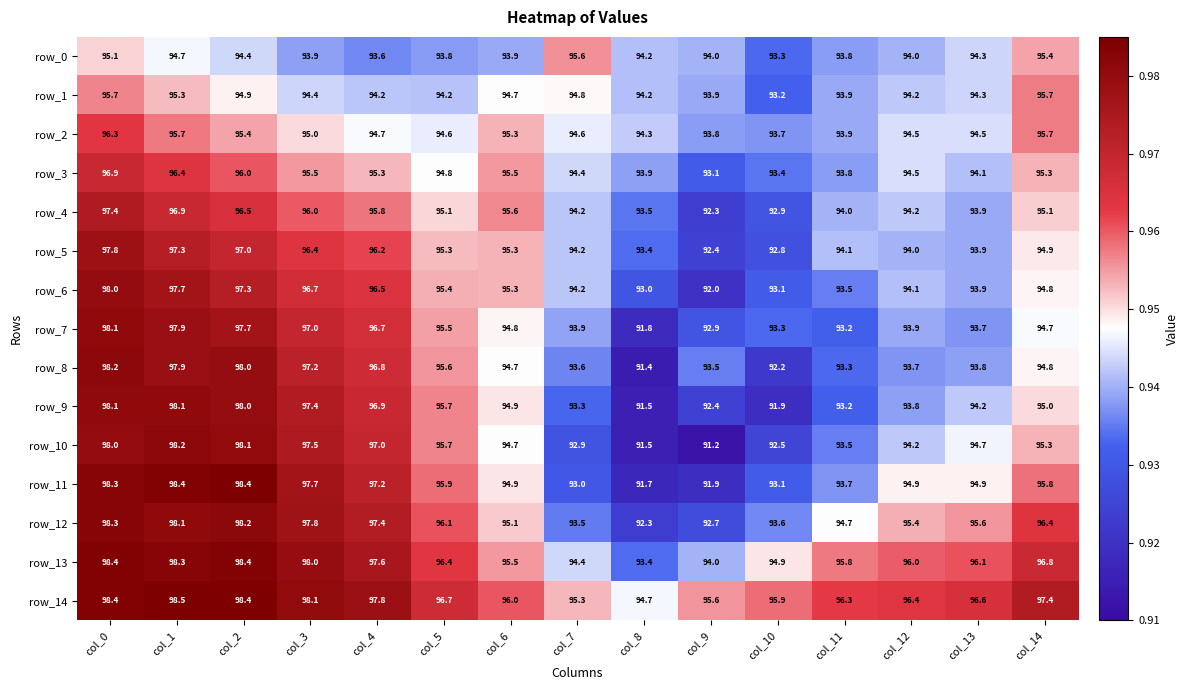

True or false: row_1 has a value of 21.6 at col_2.

False